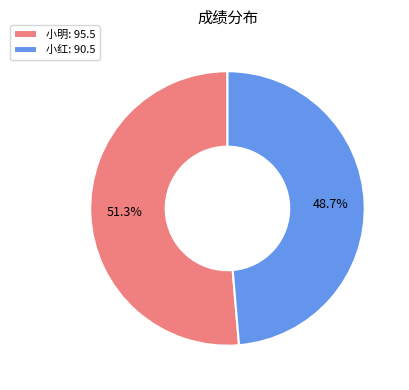

Which slice is the smallest?

小红